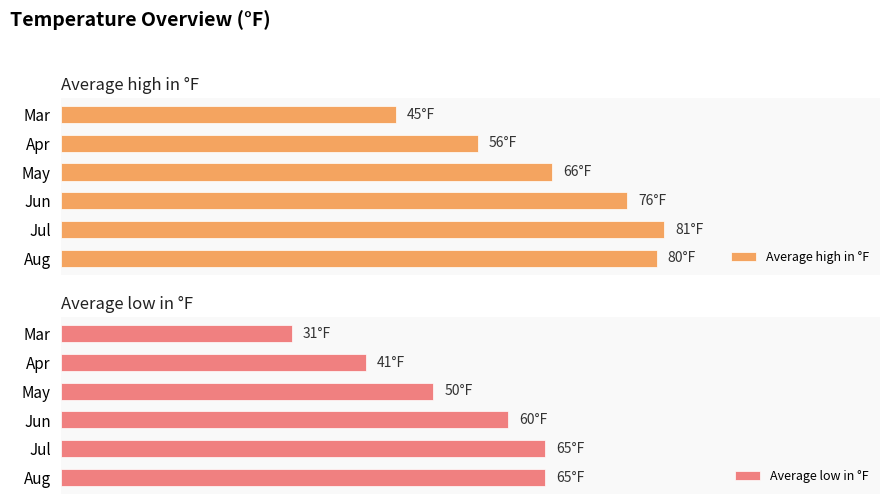

Reading left to right, list all the values displayed in this chart.

Average high in °F: 45	56	66	76	81	80
Average low in °F: 31	41	50	60	65	65